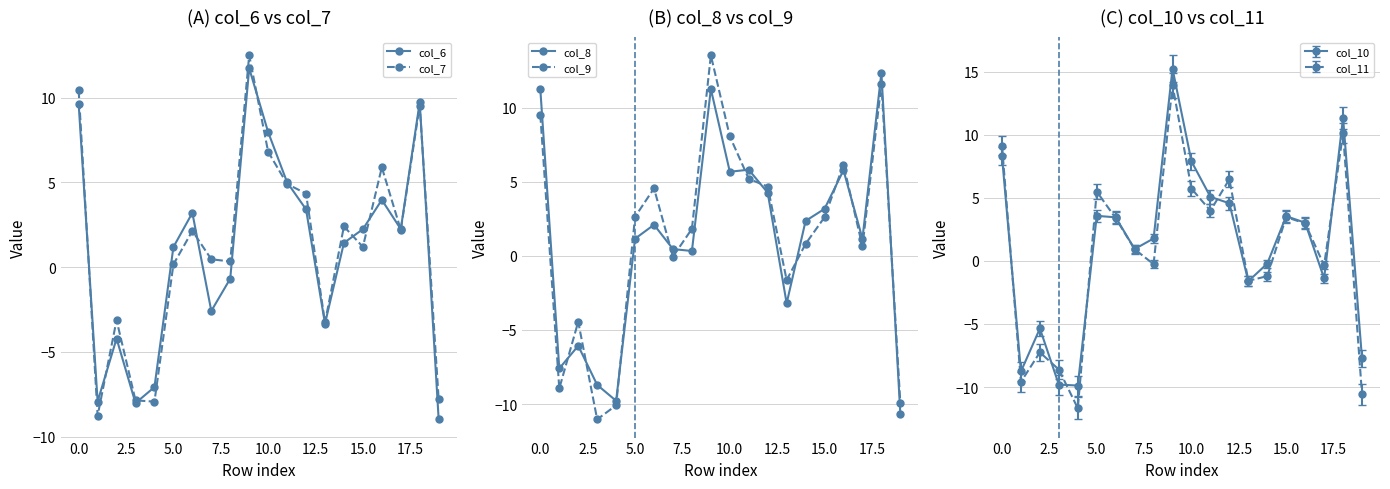

Which series ends up on top after the final intersection of col_7 and col_8?

col_7